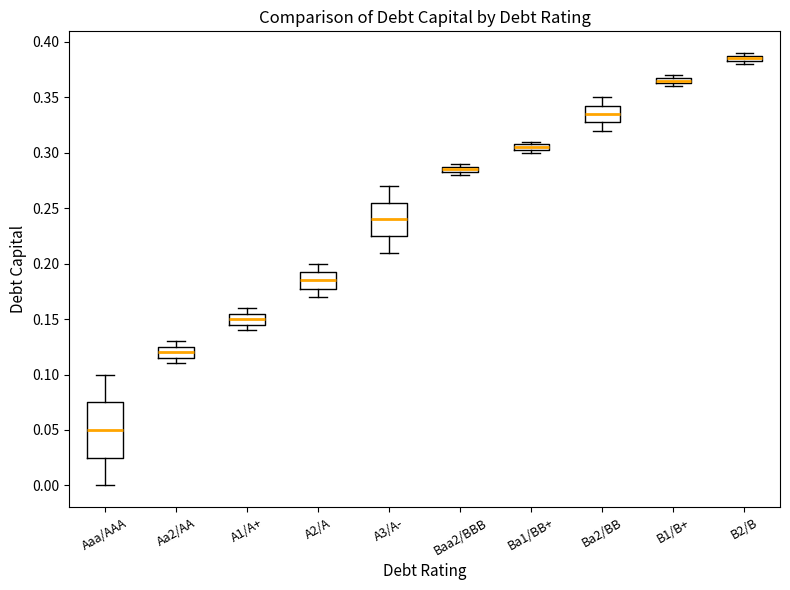

Where does the upper whisker of the box for Ba2/BB end on the y-axis? The values are not printed on the chart, so give them approximately, as read against the axis.

0.350